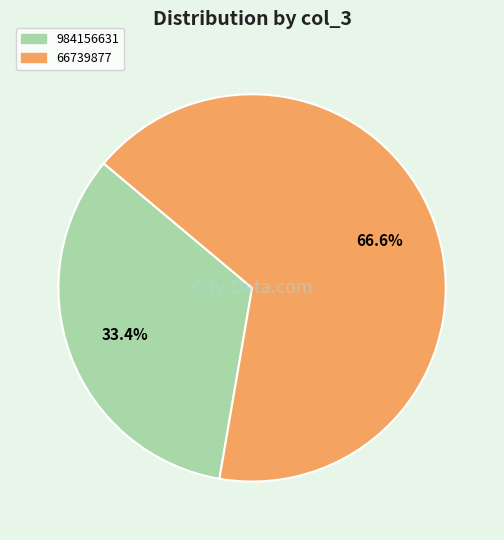

To the nearest percent, what is the average slice percentage?

50%